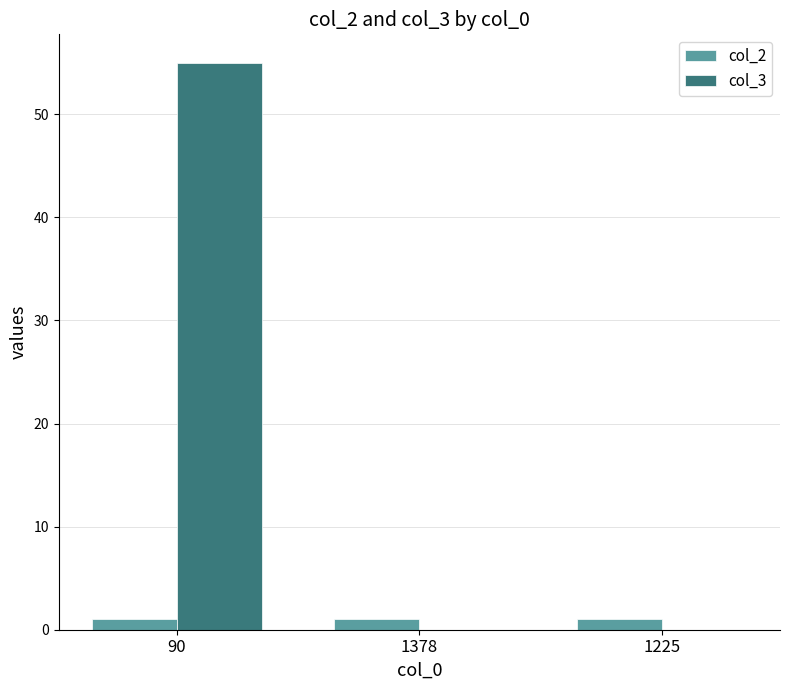

Which series has the largest range (max minus min)?

col_3